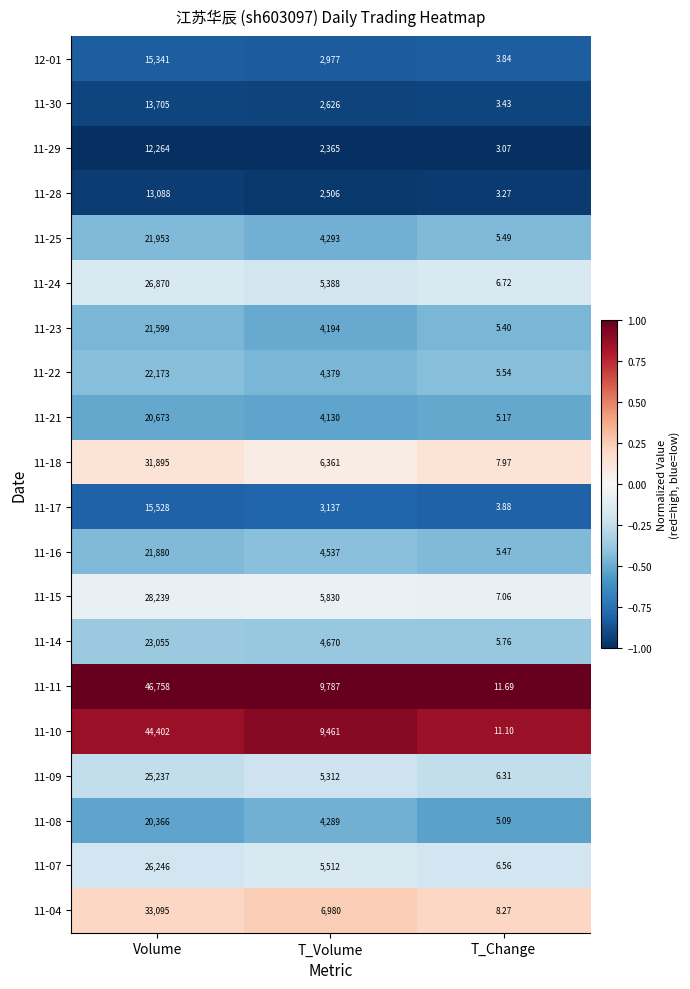

Is the value of 11-15 at T_Change greater than the value of 11-28 at Volume?

No